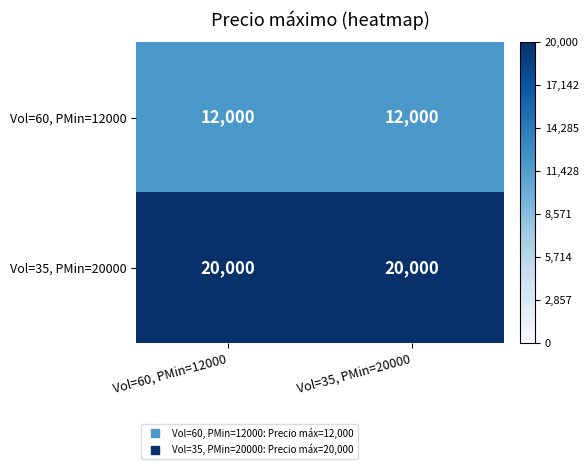

What is the average value of the Vol=60, PMin=12000 series?

12000